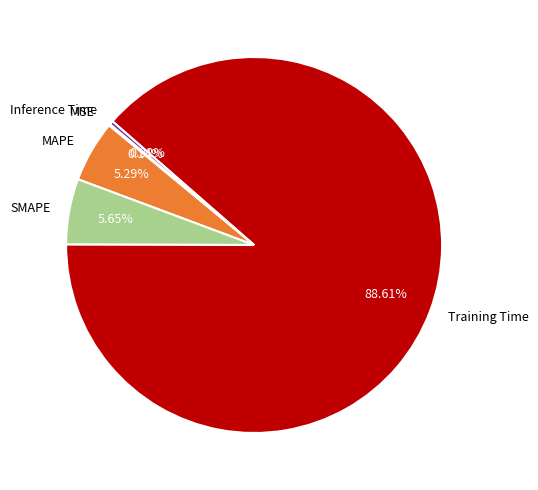

What percentage is the SMAPE slice, to the nearest percent?

6%